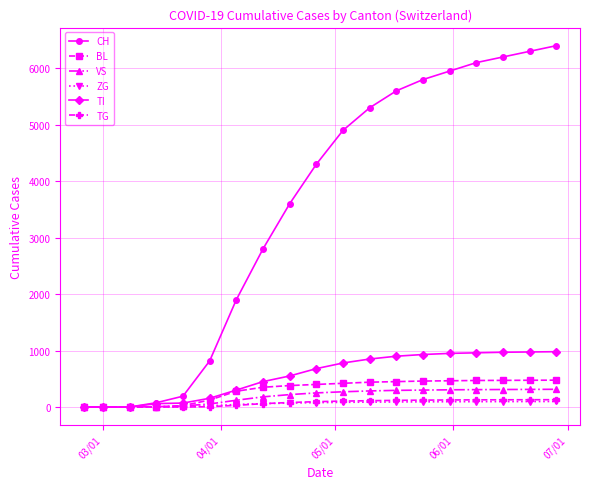

At how many categories does at least one series exceed 2146?

12